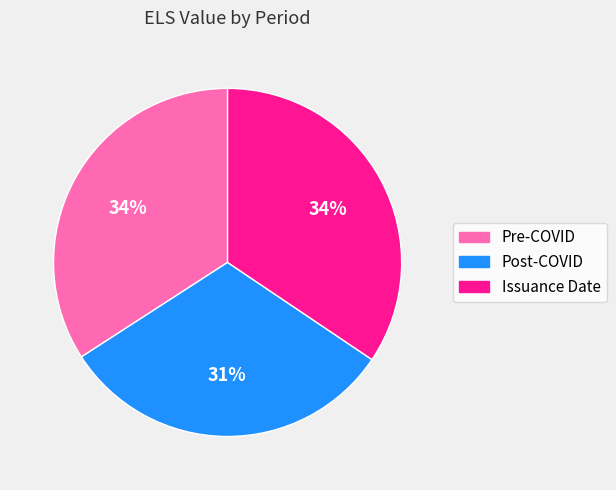

Which slice is the smallest?

Post-COVID